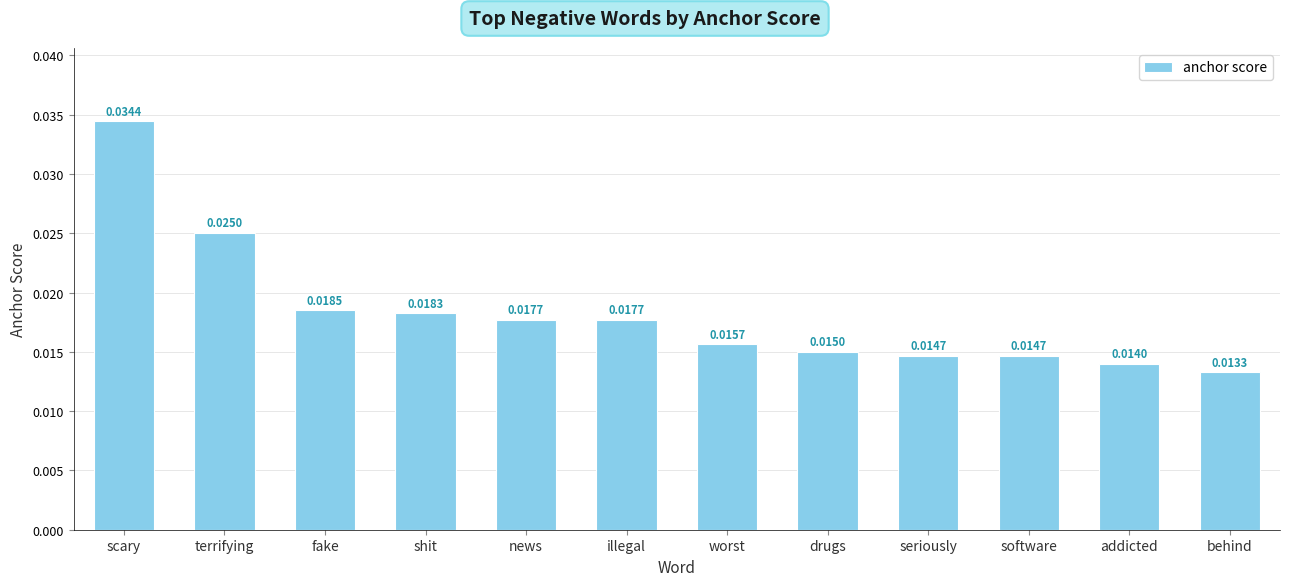

At which category does the chart reach its minimum across all series?

behind